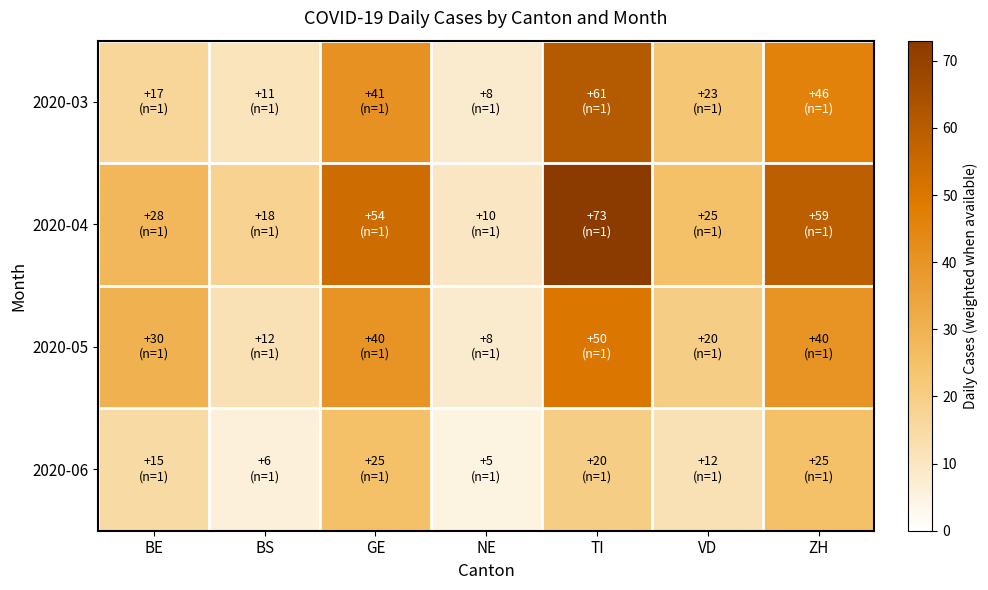

Count the number of data series in this chart.

4